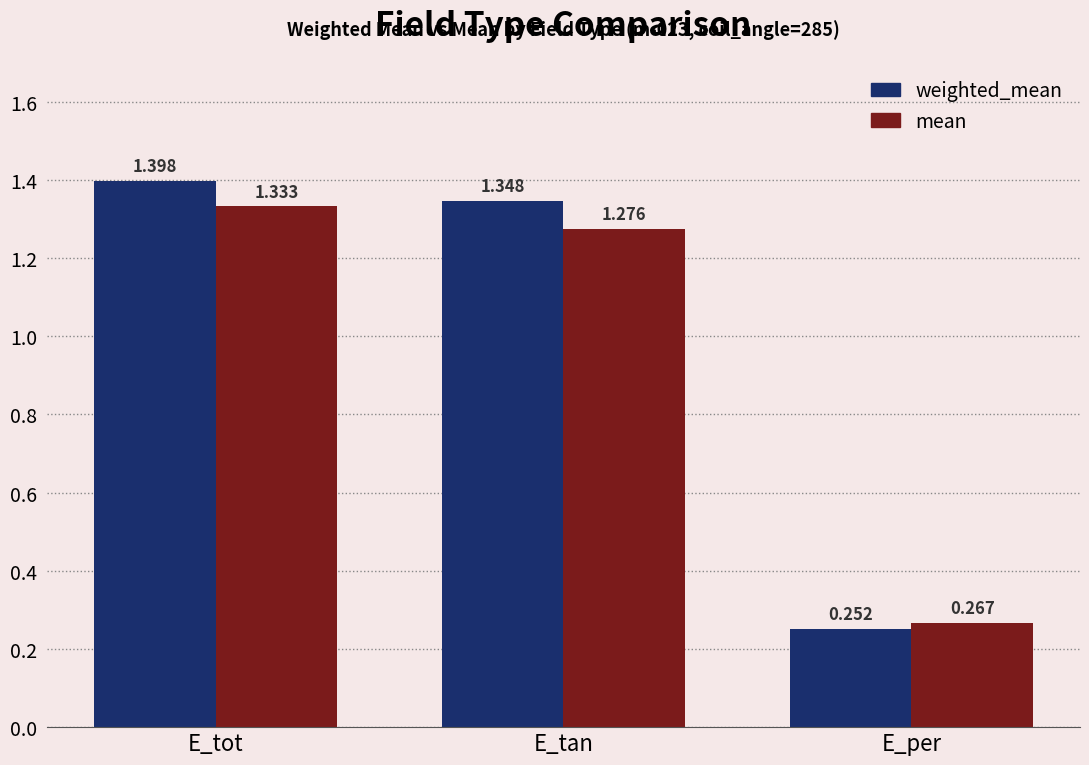

Which series changed the most between E_tan and E_per?

weighted_mean